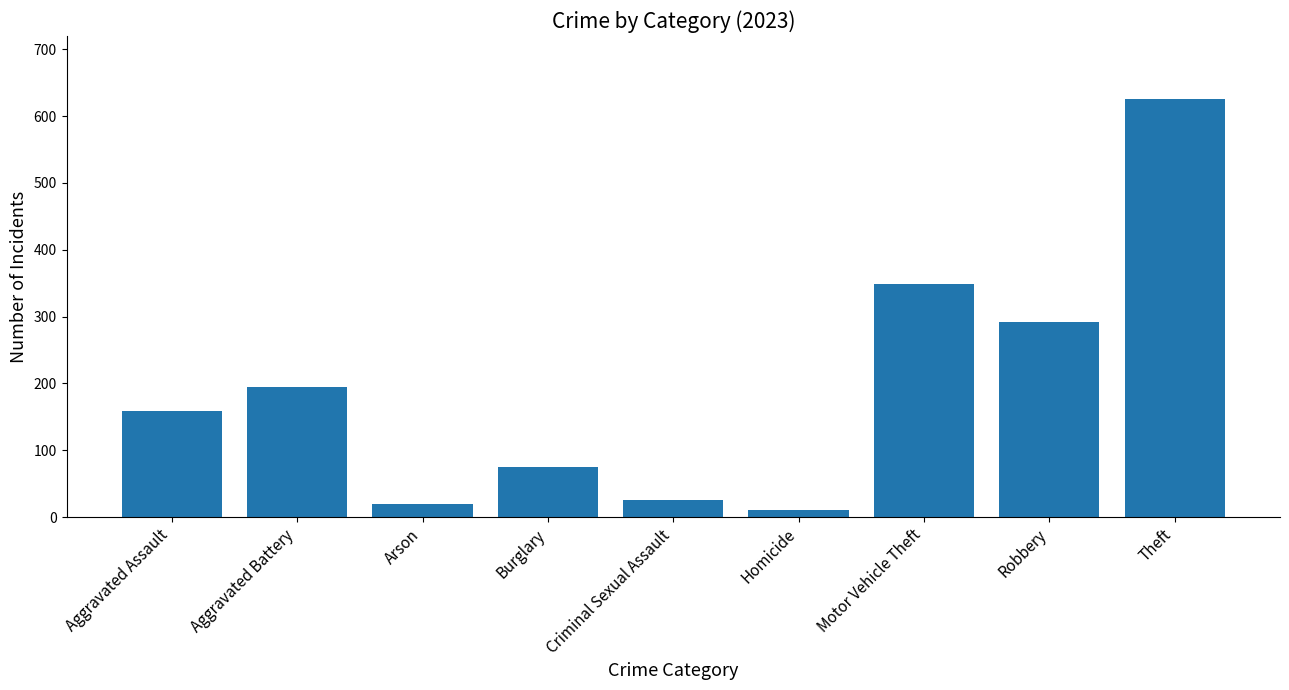

Rank the categories by value from highest to lowest.

Theft, Motor Vehicle Theft, Robbery, Aggravated Battery, Aggravated Assault, Burglary, Criminal Sexual Assault, Arson, Homicide